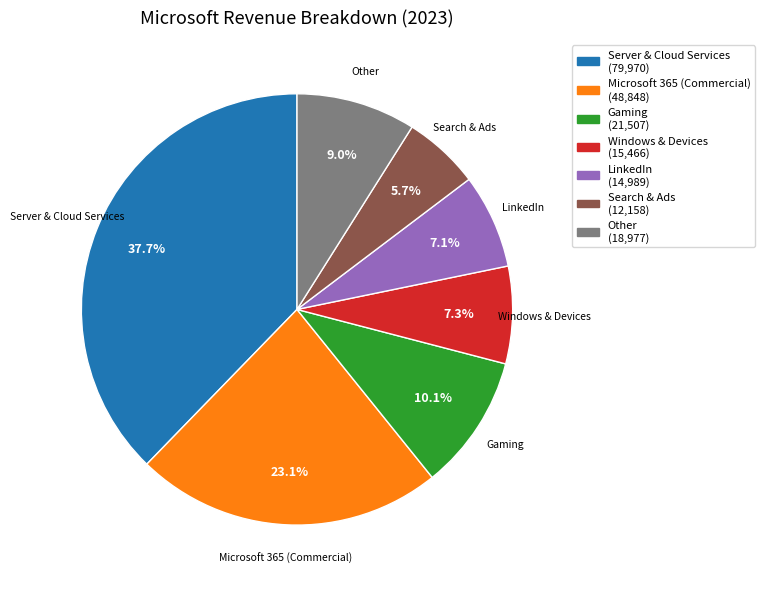

Is there any slice that represents more than half of the pie?

No